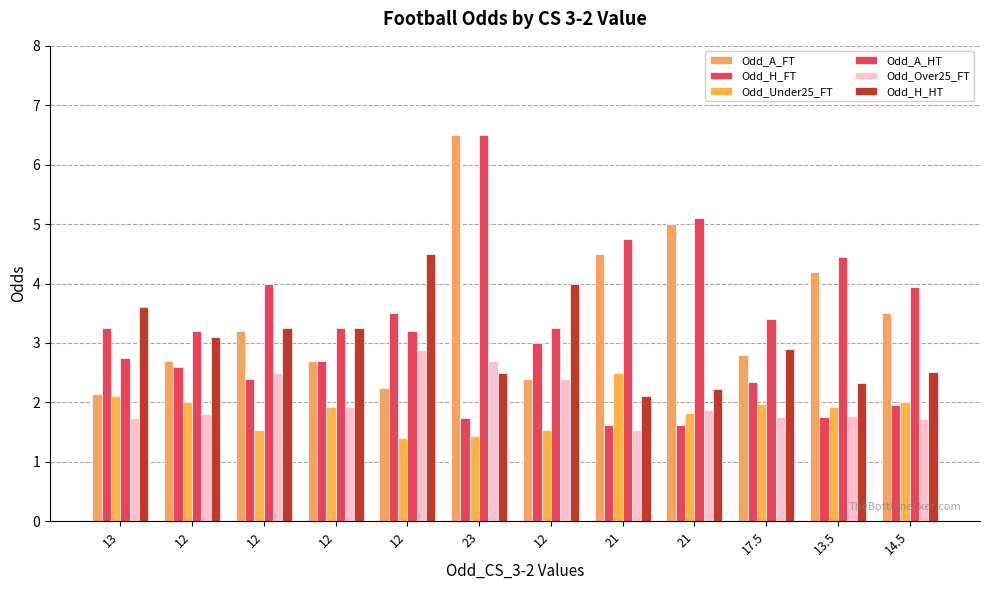

Reading right to left, transcribe all the data shown in this chart.

Odd_A_FT: 14.5=3.5	13.5=4.2	17.5=2.8	21=5.0	21=4.5	12=2.4	23=6.5	12=2.2	12=2.7	12=3.2	12=2.7	13=2.1
Odd_H_FT: 14.5=1.9	13.5=1.8	17.5=2.4	21=1.6	21=1.6	12=3.0	23=1.7	12=3.5	12=2.7	12=2.4	12=2.6	13=3.2
Odd_Under25_FT: 14.5=2.0	13.5=1.9	17.5=2.0	21=1.8	21=2.5	12=1.5	23=1.4	12=1.4	12=1.9	12=1.5	12=2.0	13=2.1
Odd_A_HT: 14.5=4.0	13.5=4.5	17.5=3.4	21=5.1	21=4.8	12=3.2	23=6.5	12=3.2	12=3.2	12=4.0	12=3.2	13=2.8
Odd_Over25_FT: 14.5=1.7	13.5=1.8	17.5=1.8	21=1.9	21=1.5	12=2.4	23=2.7	12=2.9	12=1.9	12=2.5	12=1.8	13=1.7
Odd_H_HT: 14.5=2.5	13.5=2.3	17.5=2.9	21=2.2	21=2.1	12=4.0	23=2.5	12=4.5	12=3.2	12=3.2	12=3.1	13=3.6